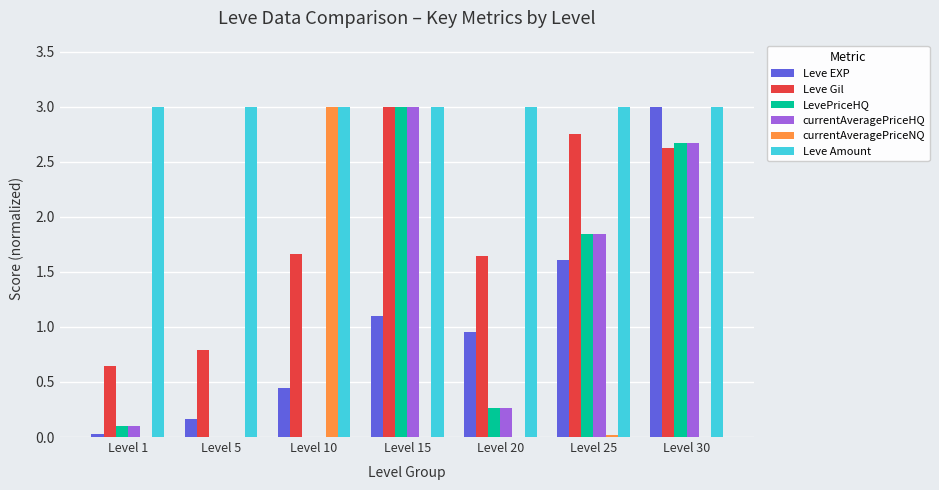

At which label does Leve Gil first exceed 1?

Level 10